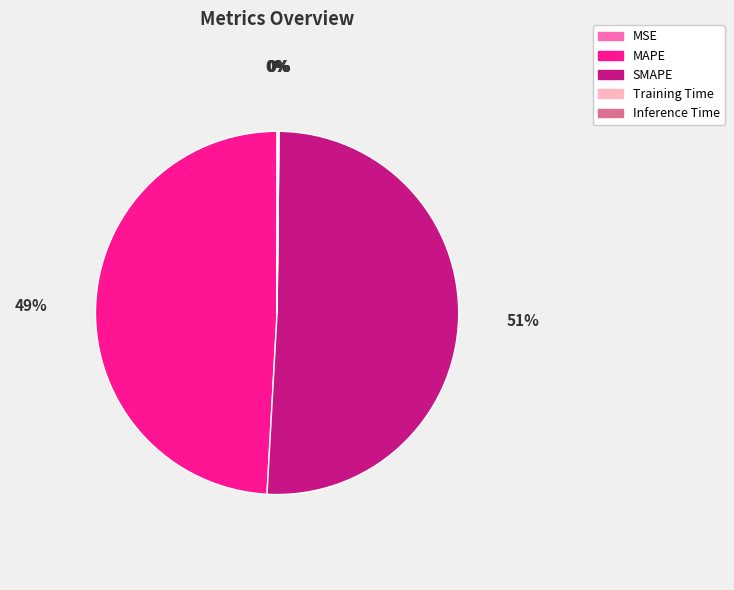

The SMAPE slice represents 56% of the pie. True or false?

False